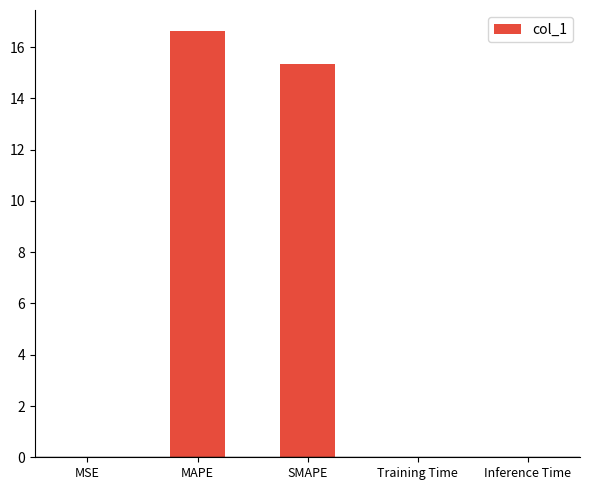

What is the change in value from MAPE to SMAPE?

-1.3